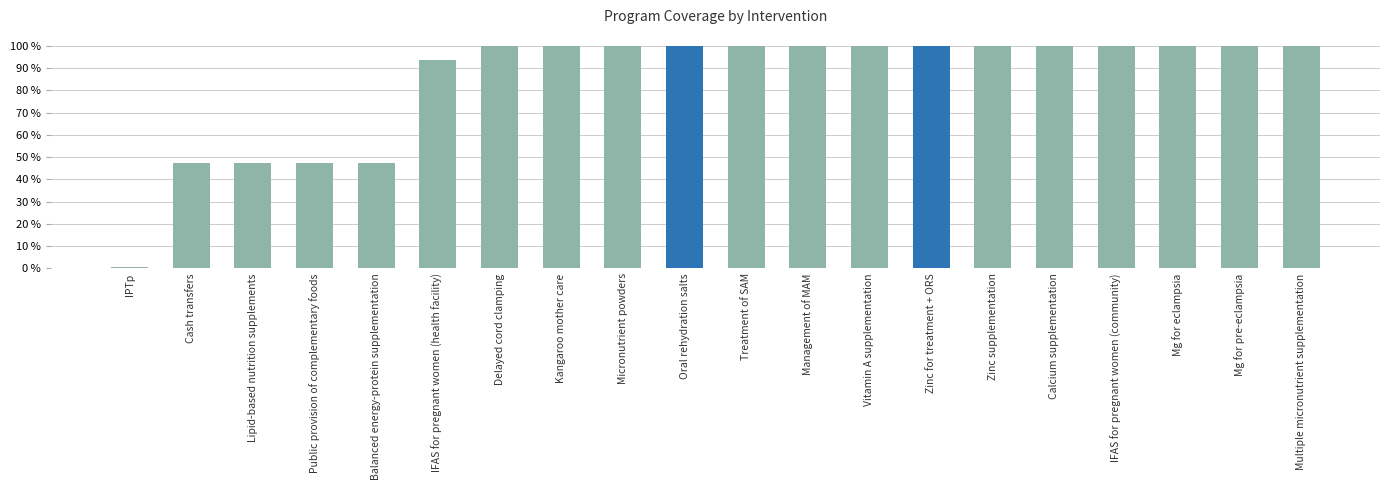

Count the number of categories in the chart.

20